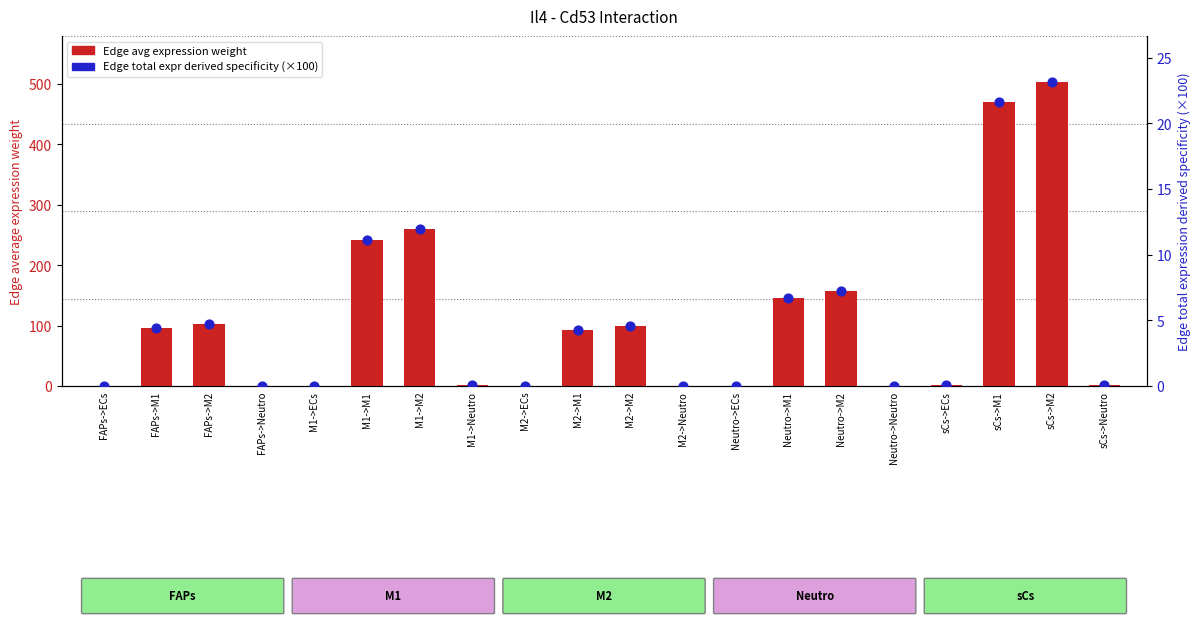

Which series reaches the maximum Y coordinate?

Edge avg expression weight